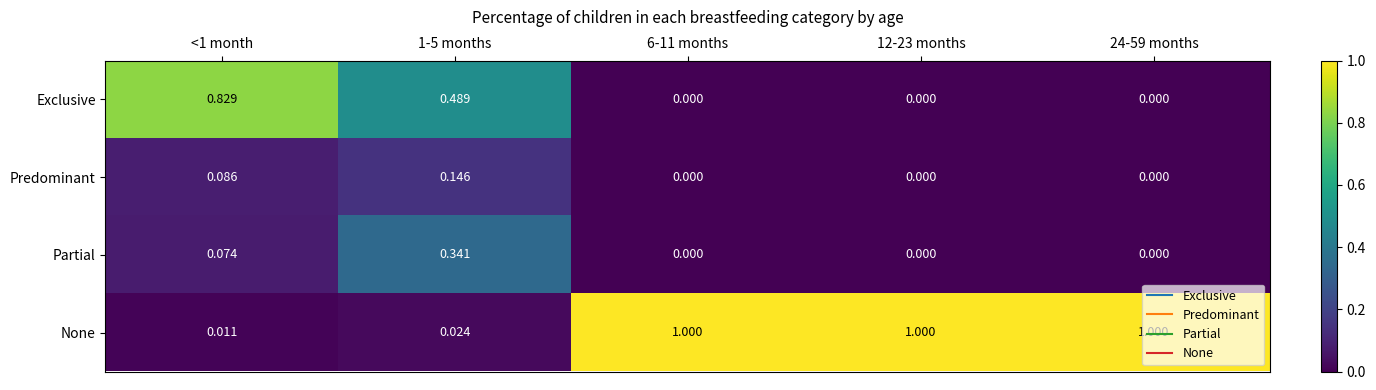

Which series has the largest range (max minus min)?

None